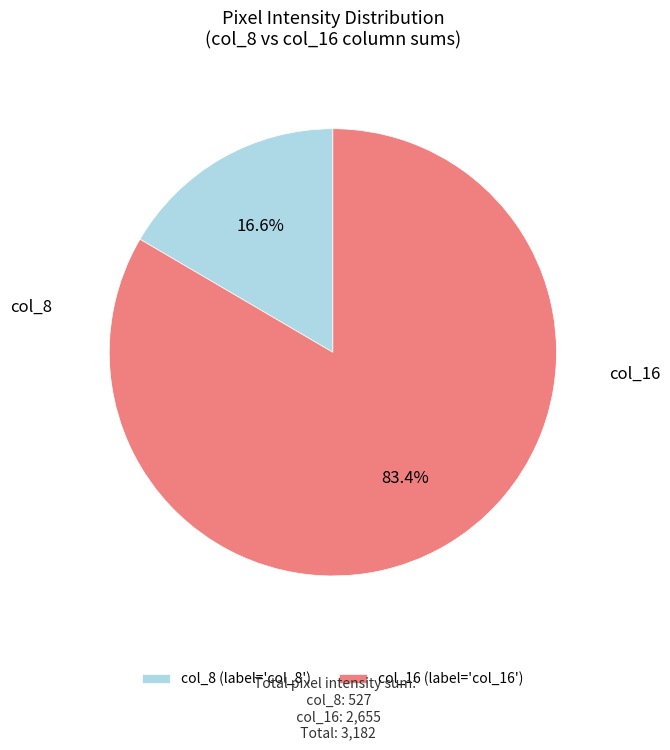

Is there any slice that represents more than half of the pie?

Yes